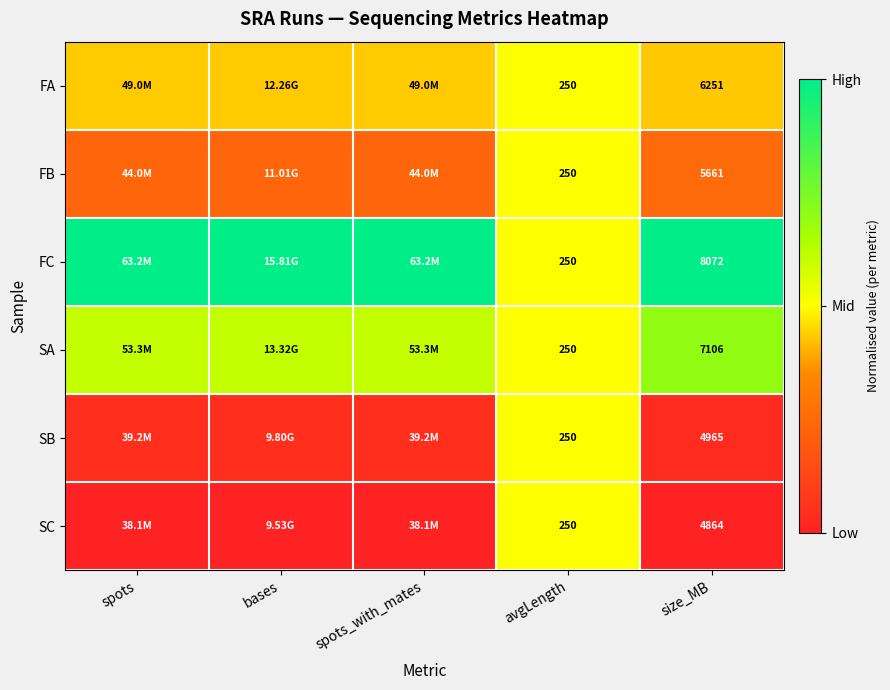

Rank the series at size_MB from highest to lowest value.

FC, SA, FA, FB, SB, SC